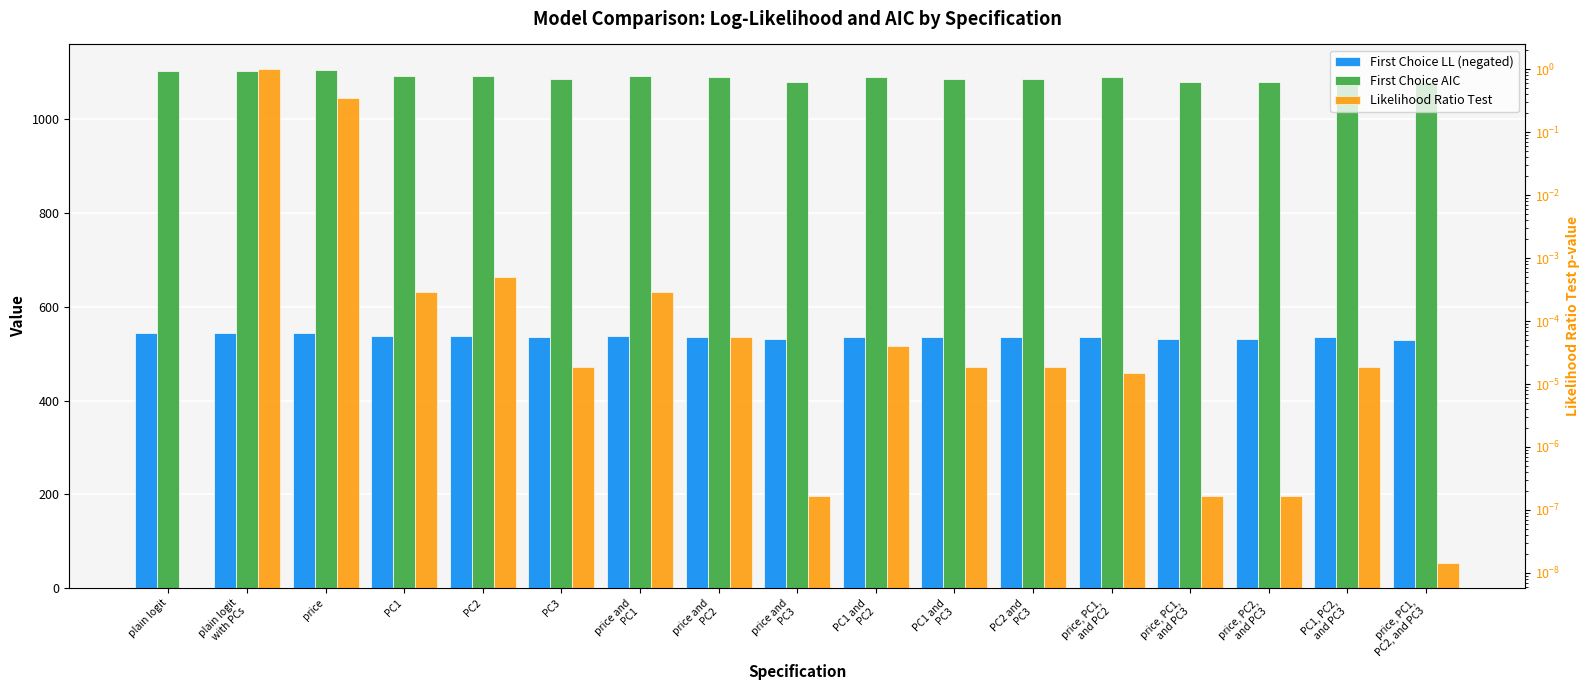

What position from the right is PC1, PC2,
and PC3?

2